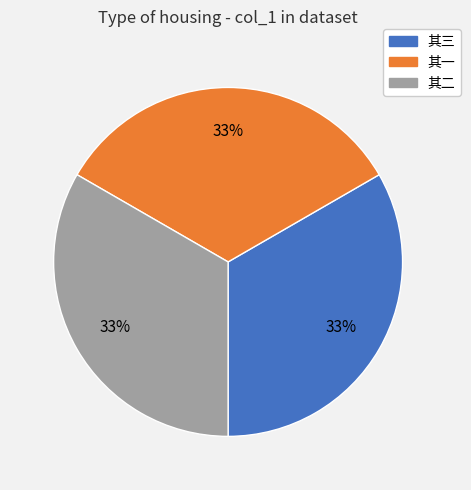

Does any single category account for the majority?

No